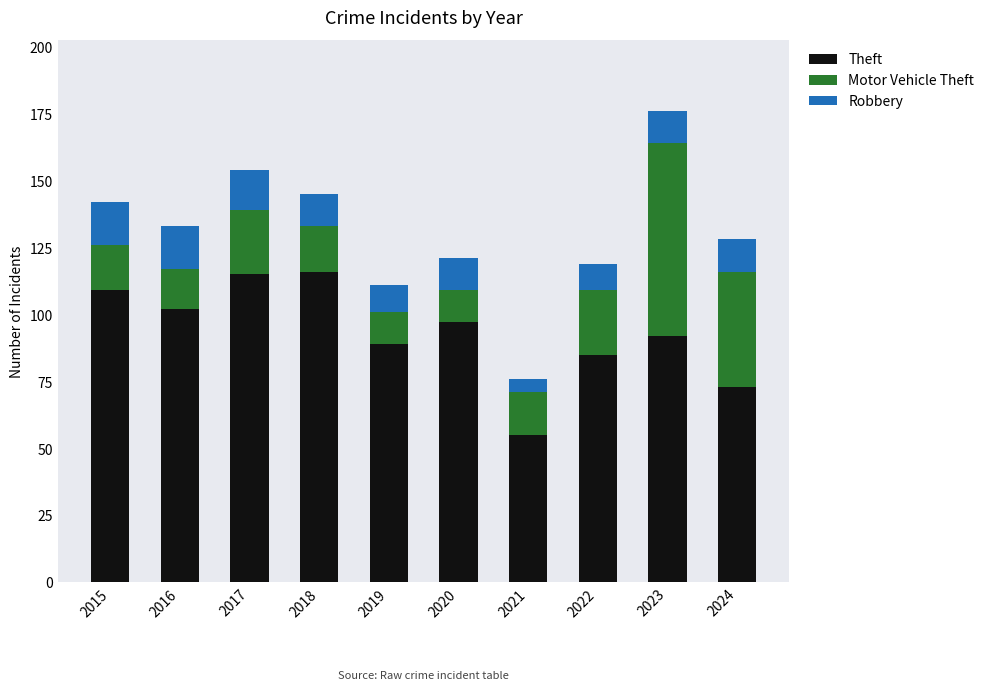

Reading left to right, what are the values for Theft?

2015=109	2016=102	2017=115	2018=116	2019=89	2020=97	2021=55	2022=85	2023=92	2024=73